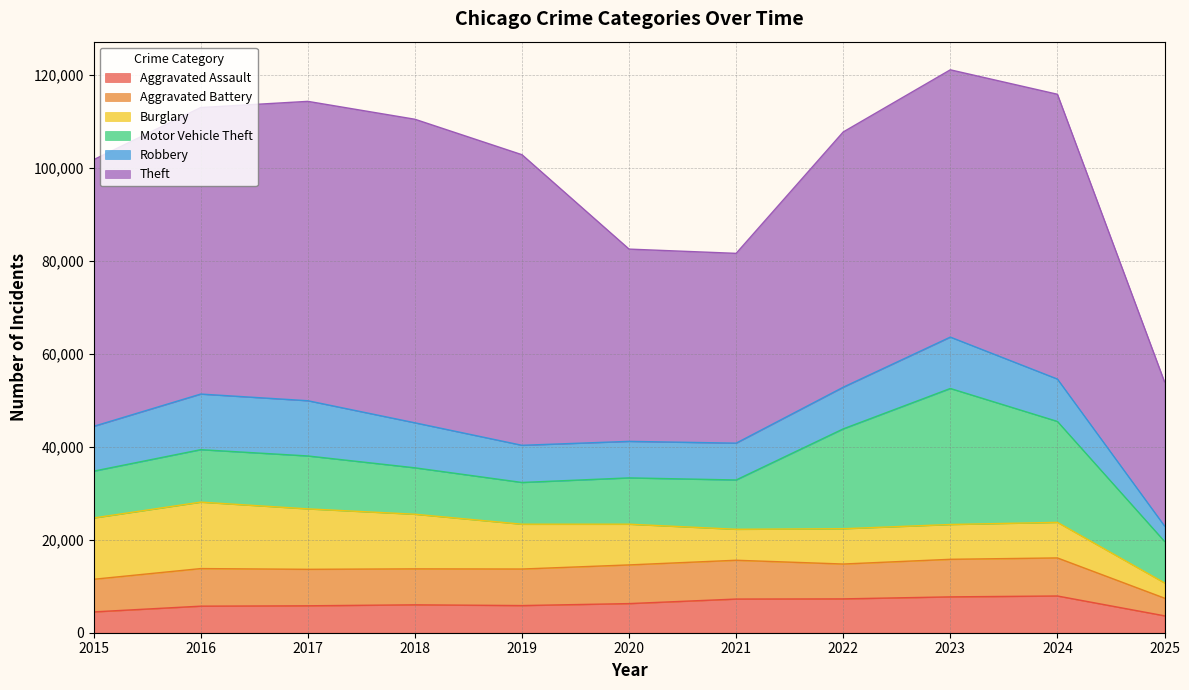

Where does the Motor Vehicle Theft series first go above 10605?

2016